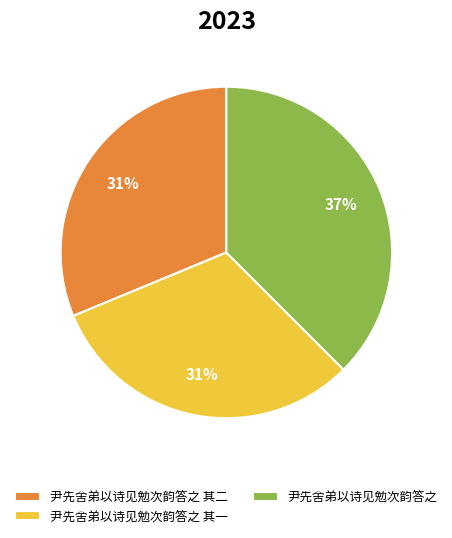

Does any single category account for the majority?

No